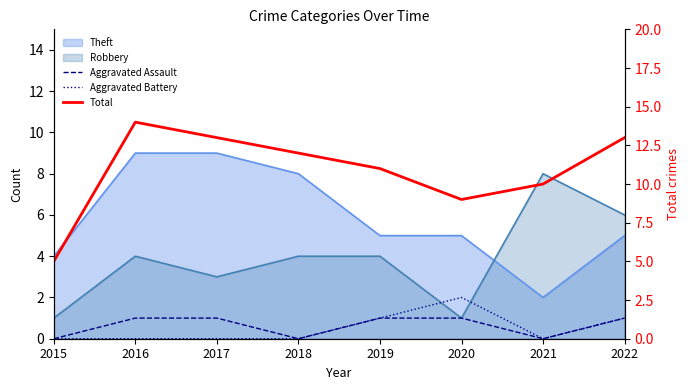

True or false: Aggravated Battery and Aggravated Assault cross at least once.

False